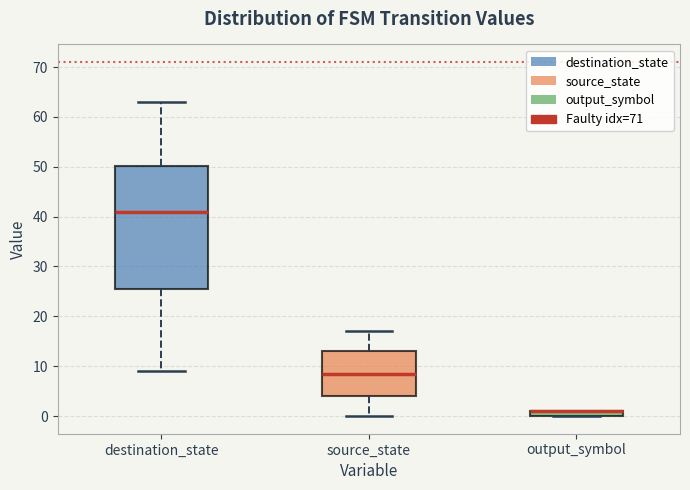

Which box is the tallest, from its lower edge to its upper edge?

destination_state